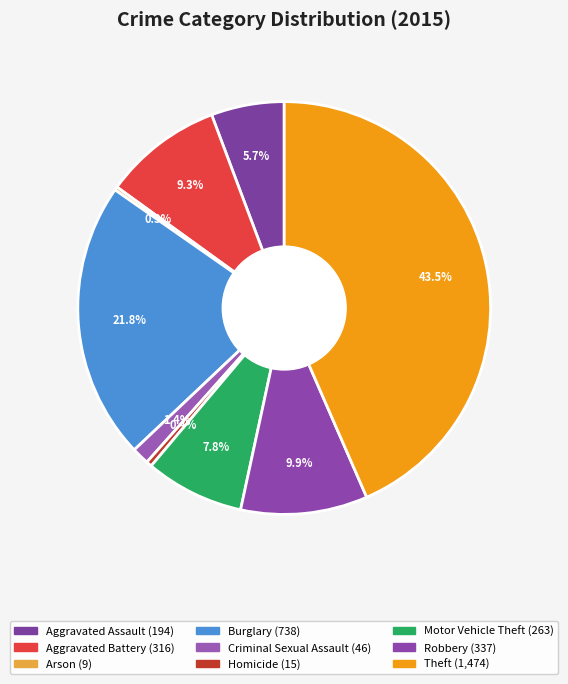

Does Aggravated Battery represent more than half of the total?

No